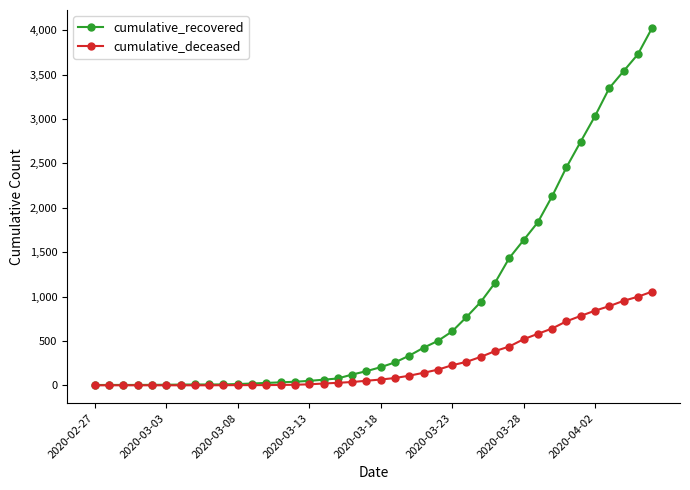

List the series in order of their overall mean, lowest first.

cumulative_deceased, cumulative_recovered